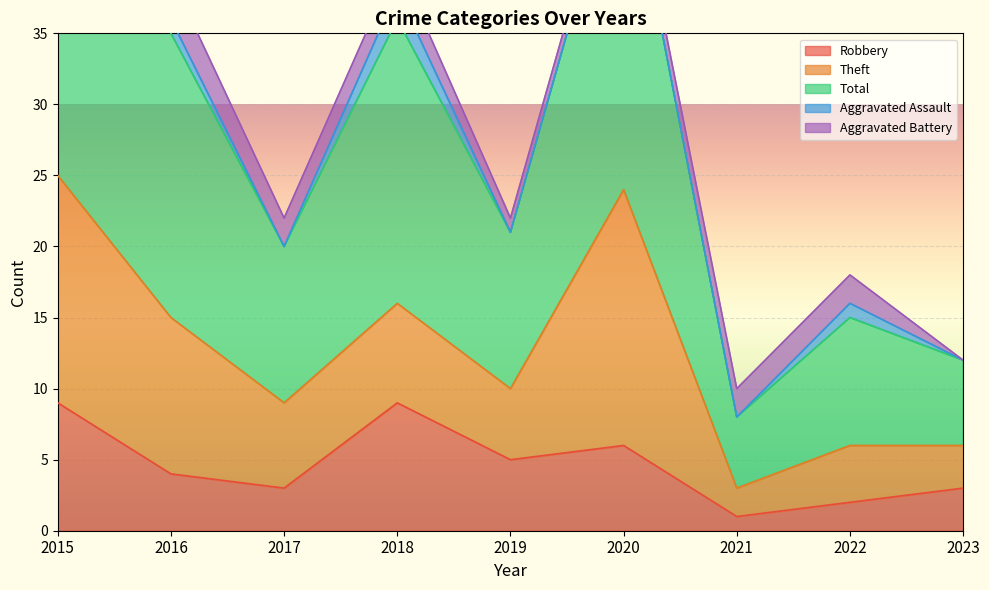

What is the maximum value for Robbery?

9